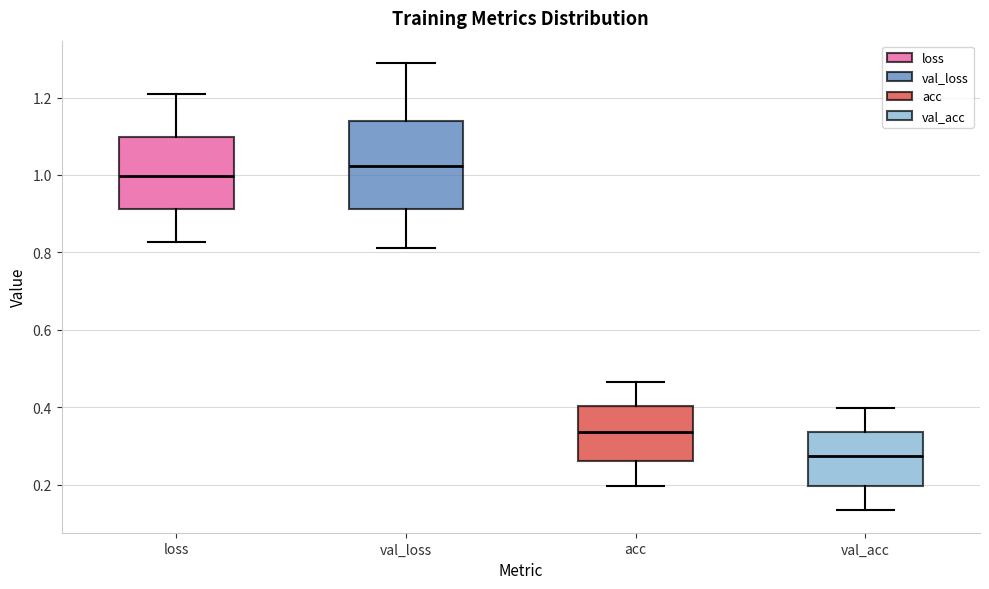

Where is the lower edge of the box for val_acc on the y-axis? The values are not printed on the chart, so give them approximately, as read against the axis.

0.20